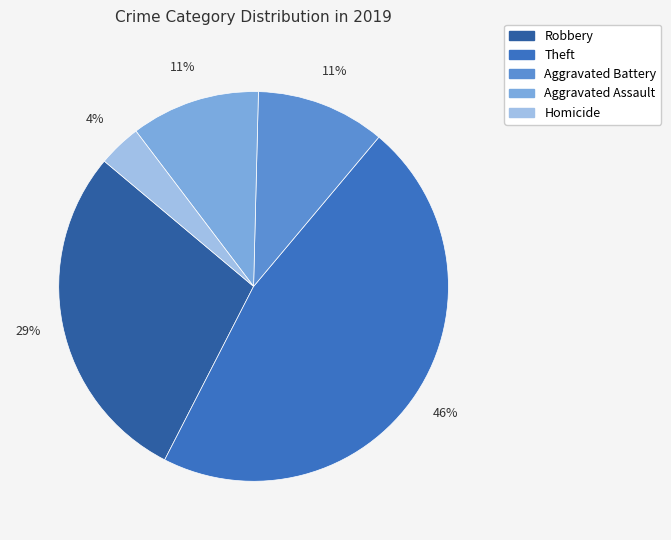

Count the number of slices in the pie.

5